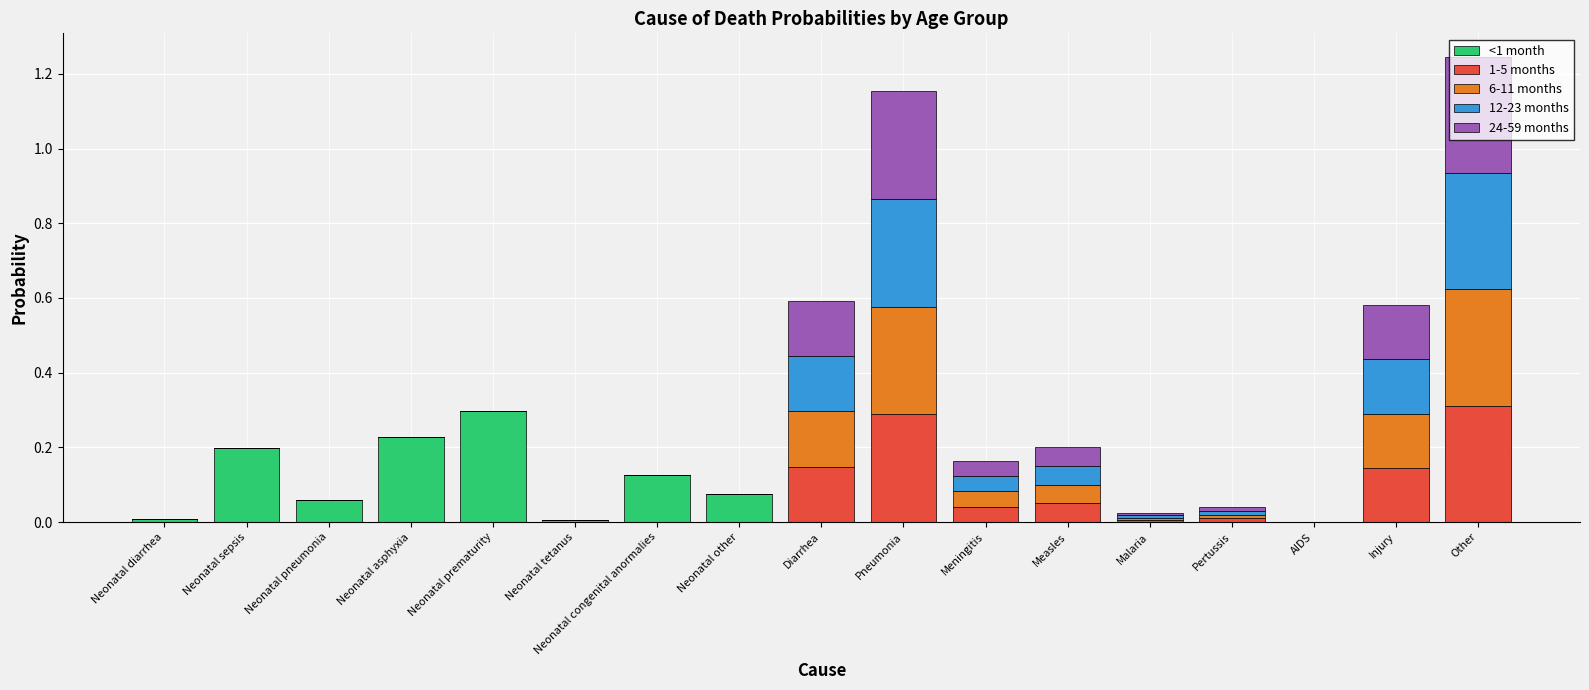

Count the number of categories in the chart.

17